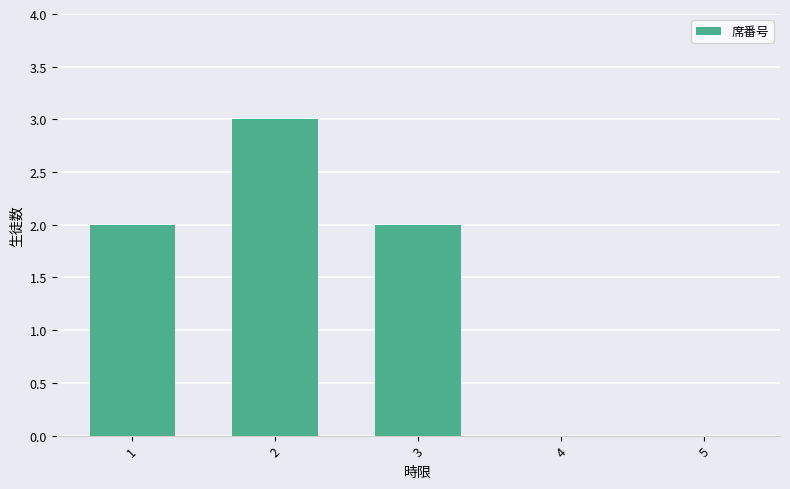

Is it true that the value at 1 is 2?

True